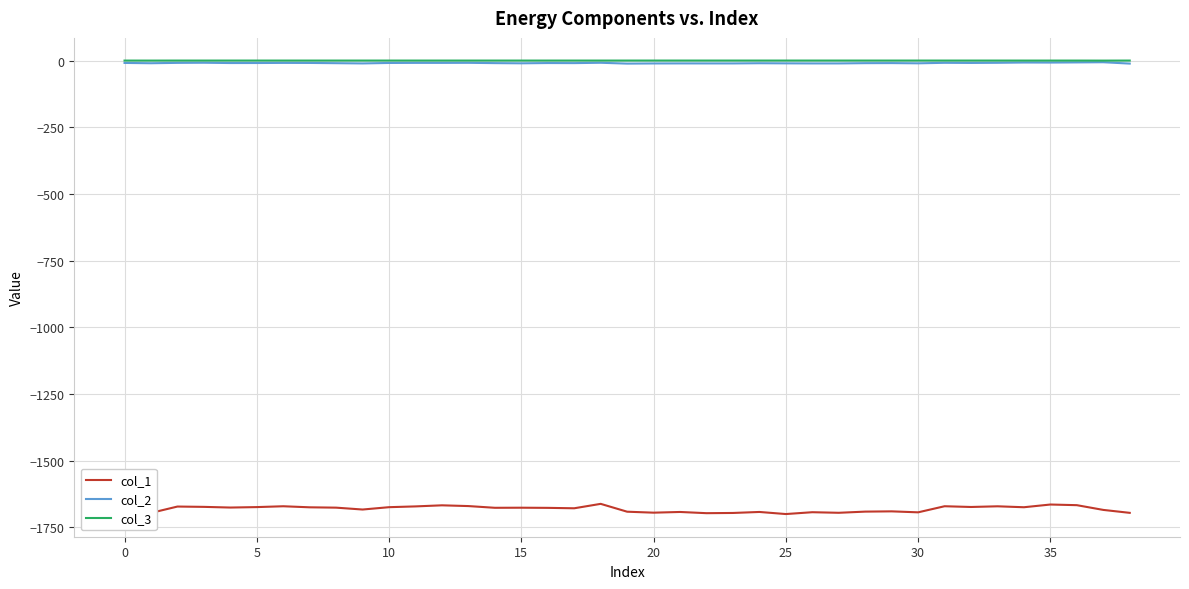

How many distinct data groups are displayed?

3